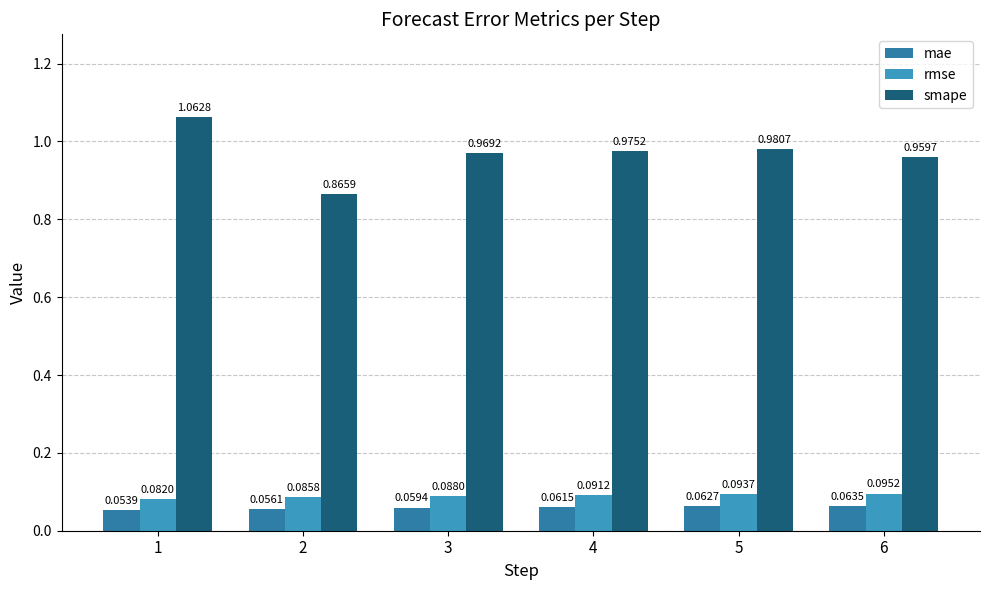

What are all the series names shown in the legend?

mae, rmse, smape